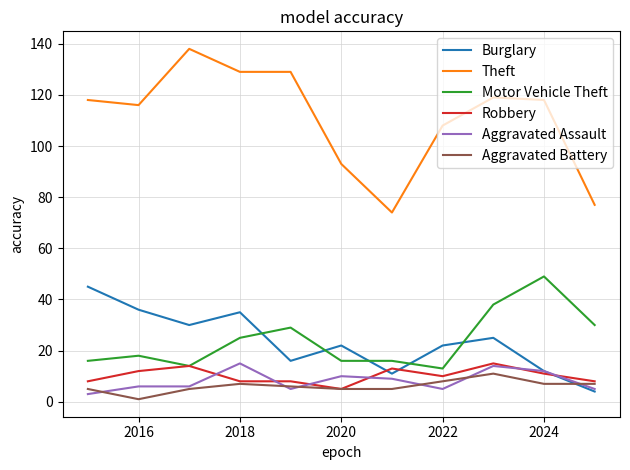

What are all the series names shown in the legend?

Burglary, Theft, Motor Vehicle Theft, Robbery, Aggravated Assault, Aggravated Battery